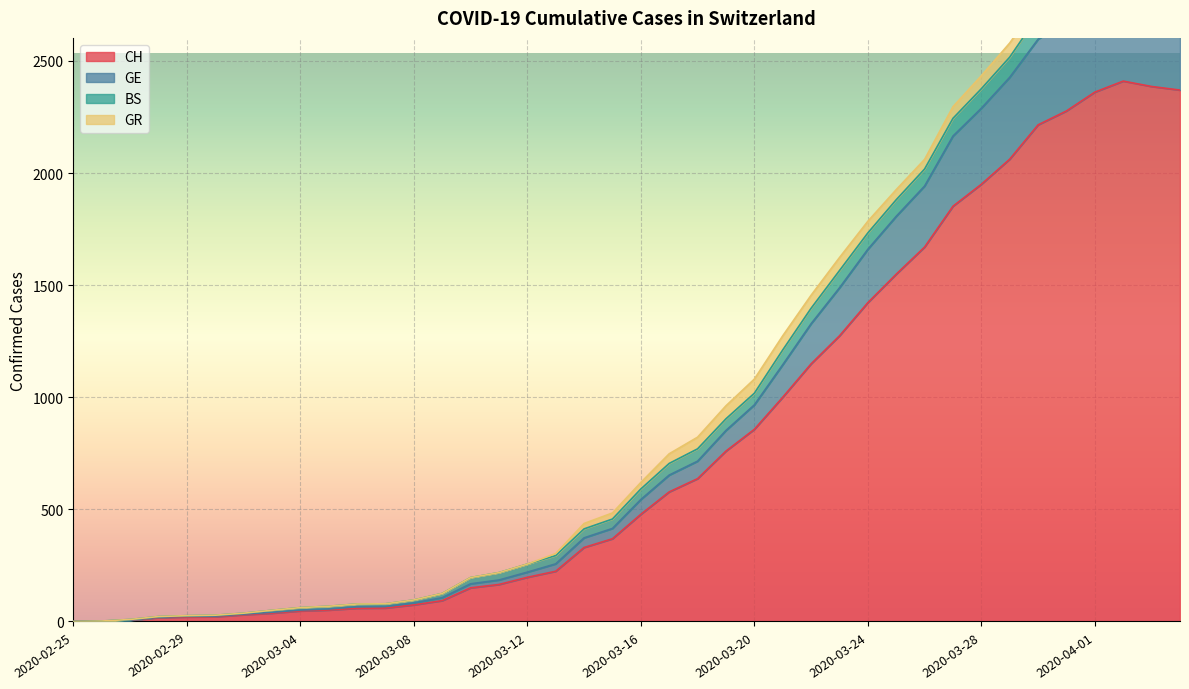

Where is the first local maximum for GE?

2020-04-02